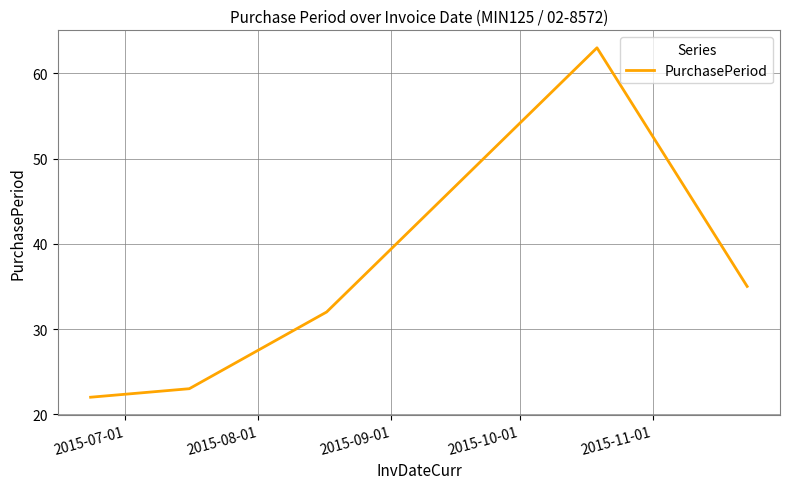

What is the sum of all values?

175